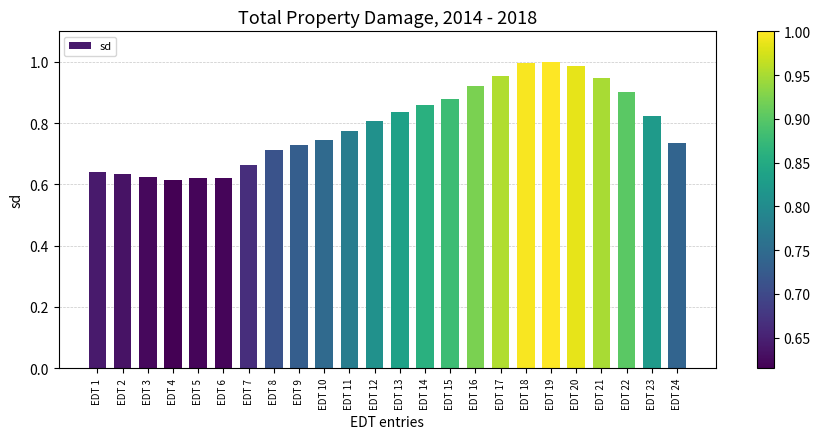

The chart shows a value of 0.8 at EDT 23. True or false?

True